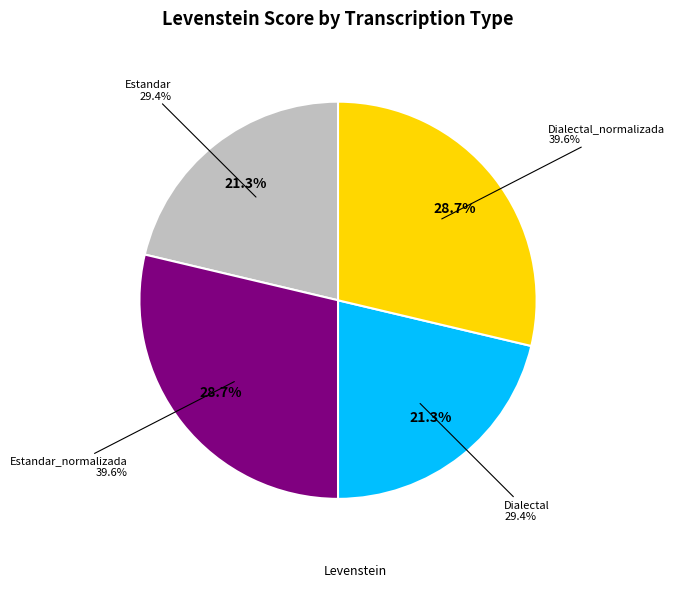

To the nearest percent, what is the average slice percentage?

25%